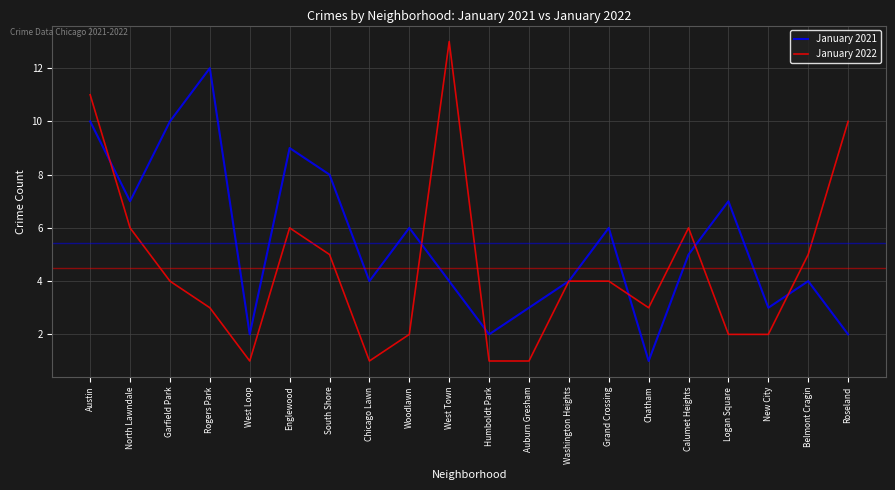

What is the difference between the maximum and minimum values in the January 2022 series?

12